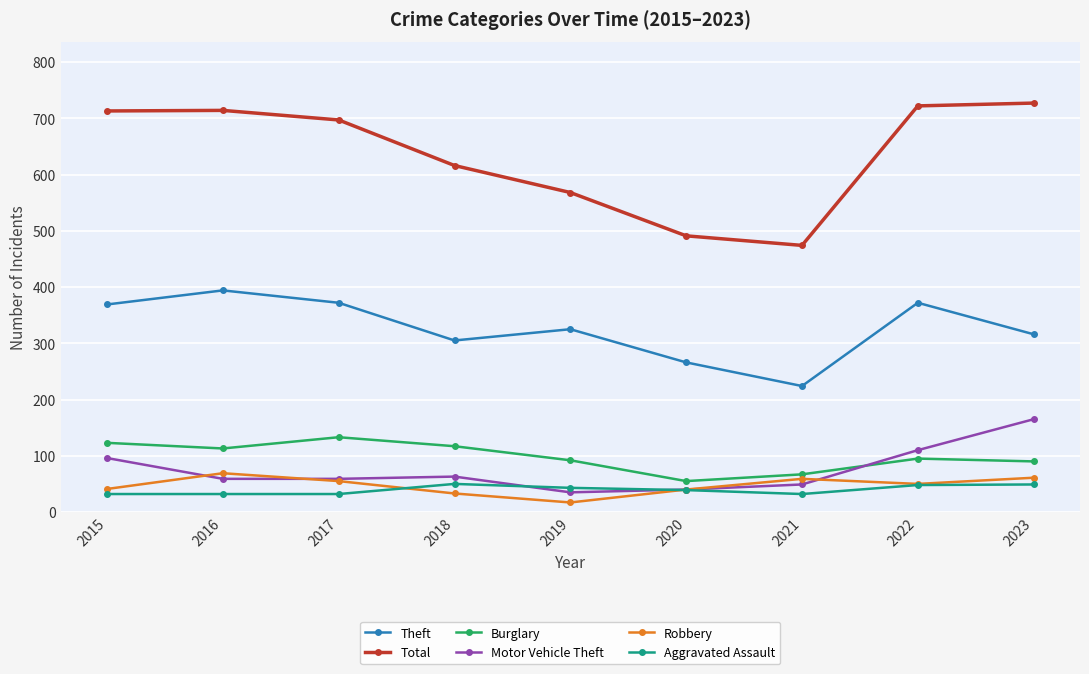

What is the sum of the Theft values at 2017 and 2018?

677